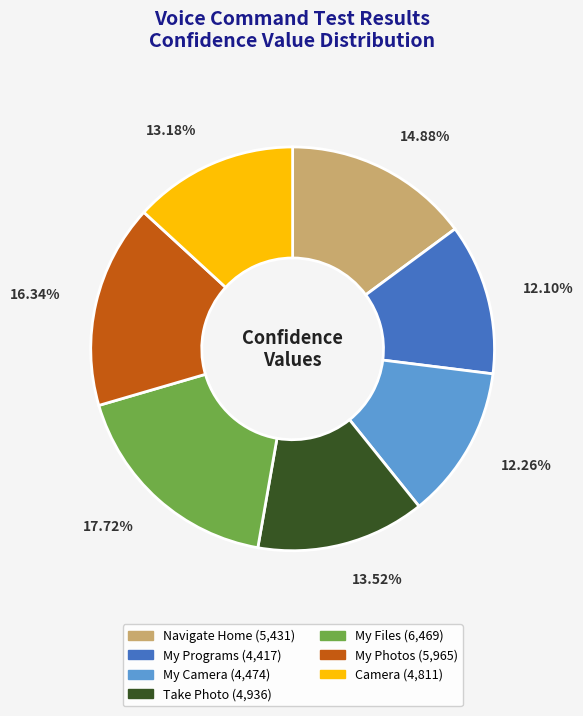

Count the number of slices in the pie.

7